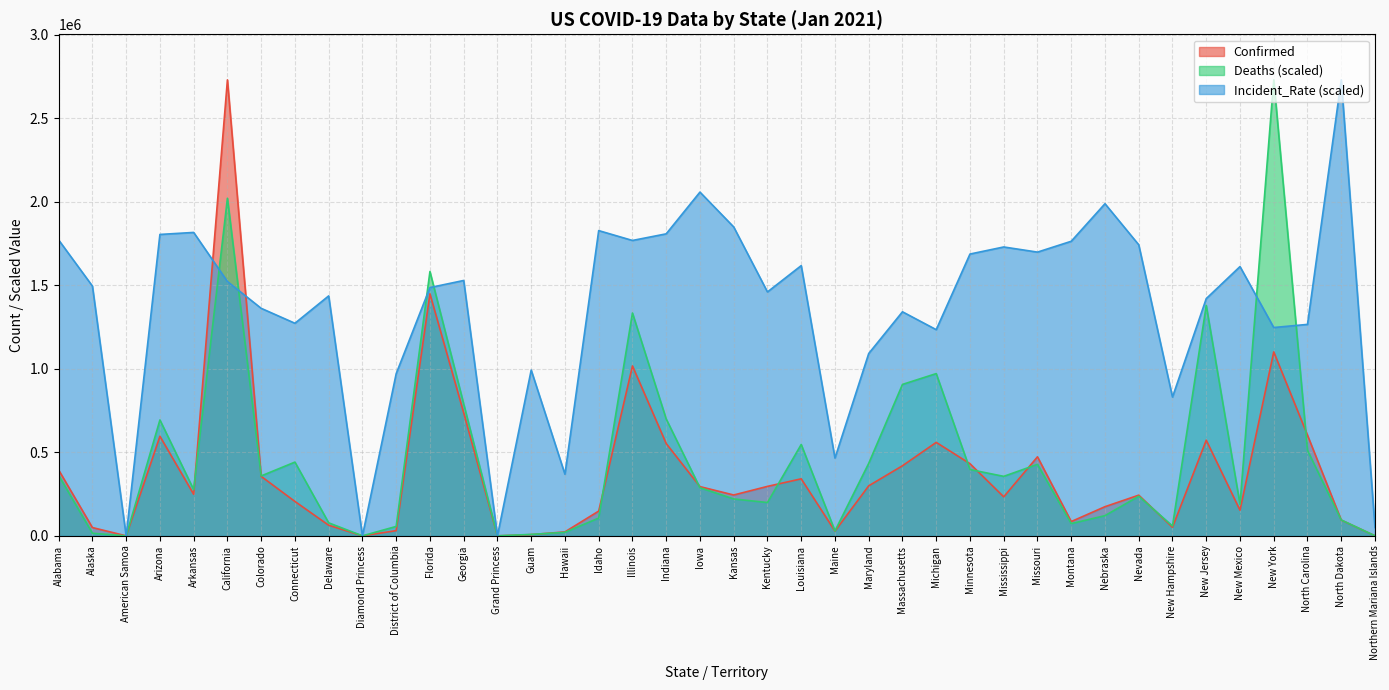

What are all the series names shown in the legend?

Confirmed, Deaths (scaled), Incident_Rate (scaled)